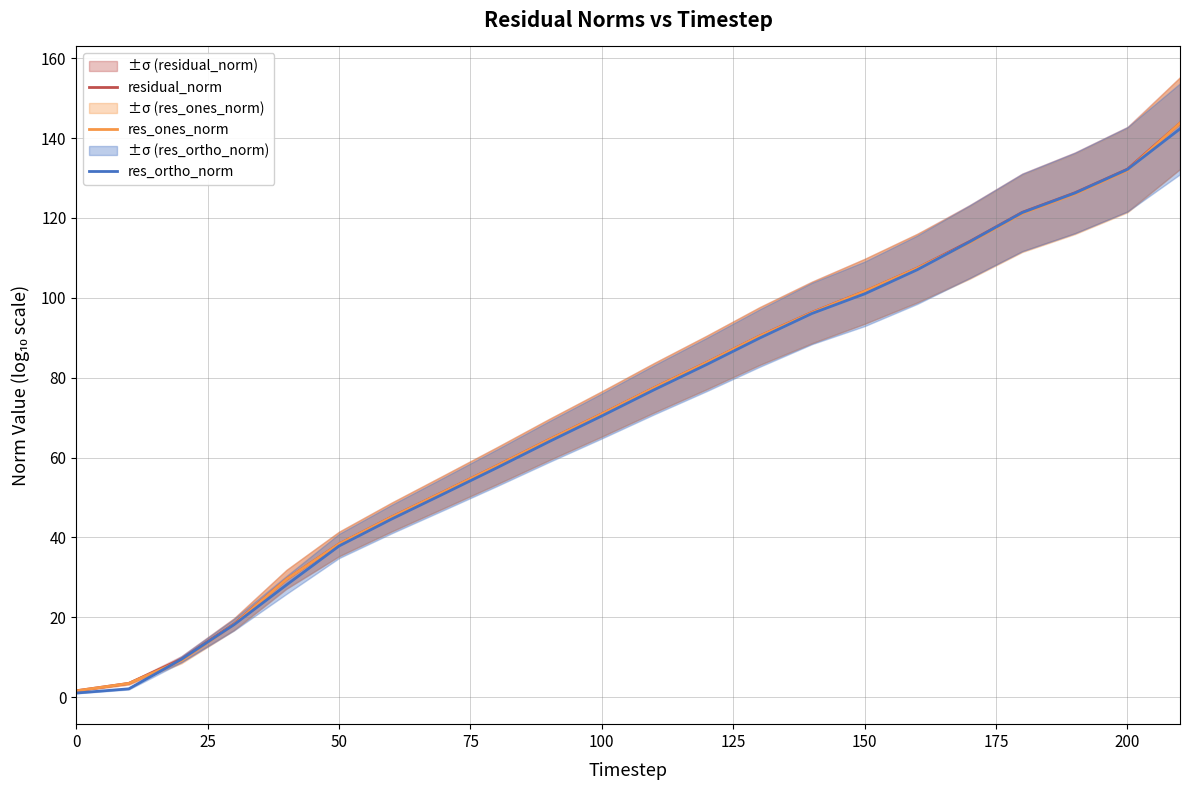

Which has a higher value, 150 or 200?

200